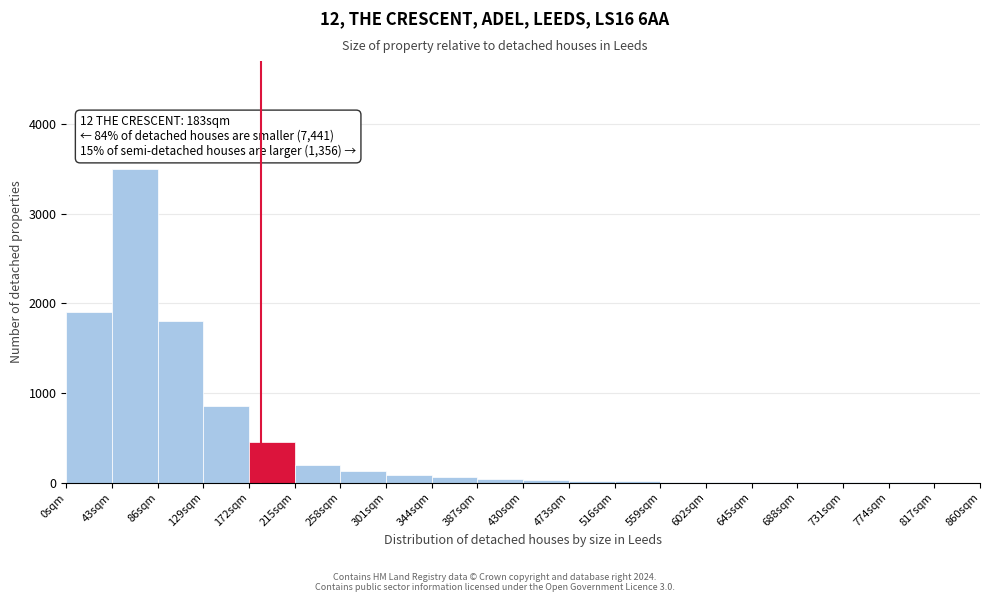

Over which range of the x-axis is the bar tallest?

43 to 86